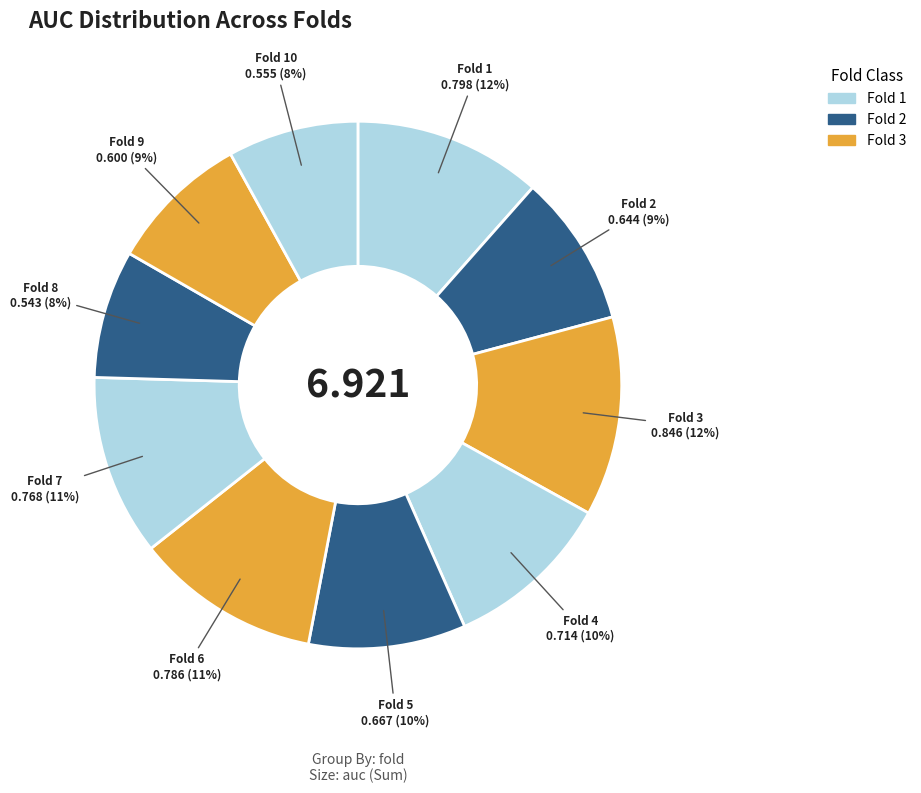

Rank the categories by value from highest to lowest.

Fold 3, Fold 1, Fold 6, Fold 7, Fold 4, Fold 5, Fold 2, Fold 9, Fold 10, Fold 8